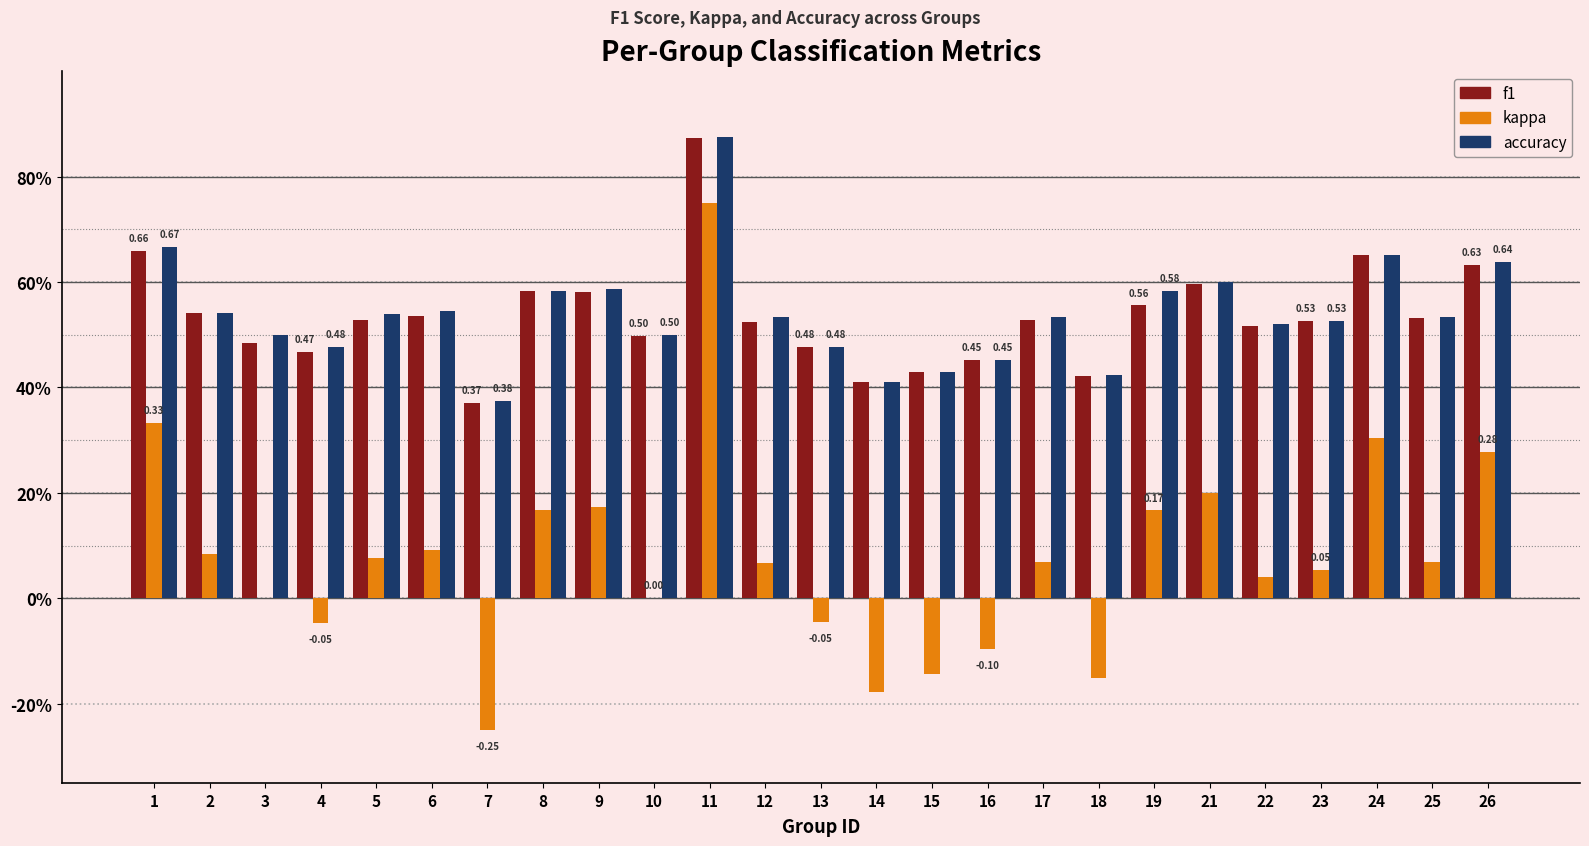

Reading right to left, extract all data points from this chart.

f1: 26=0.6	25=0.5	24=0.7	23=0.5	22=0.5	21=0.6	19=0.6	18=0.4	17=0.5	16=0.5	15=0.4	14=0.4	13=0.5	12=0.5	11=0.9	10=0.5	9=0.6	8=0.6	7=0.4	6=0.5	5=0.5	4=0.5	3=0.5	2=0.5	1=0.7
kappa: 26=0.3	25=0.1	24=0.3	23=0.1	22=0.0	21=0.2	19=0.2	18=-0.2	17=0.1	16=-0.1	15=-0.1	14=-0.2	13=-0.0	12=0.1	11=0.8	10=0.0	9=0.2	8=0.2	7=-0.2	6=0.1	5=0.1	4=-0.0	3=0.0	2=0.1	1=0.3
accuracy: 26=0.6	25=0.5	24=0.7	23=0.5	22=0.5	21=0.6	19=0.6	18=0.4	17=0.5	16=0.5	15=0.4	14=0.4	13=0.5	12=0.5	11=0.9	10=0.5	9=0.6	8=0.6	7=0.4	6=0.5	5=0.5	4=0.5	3=0.5	2=0.5	1=0.7